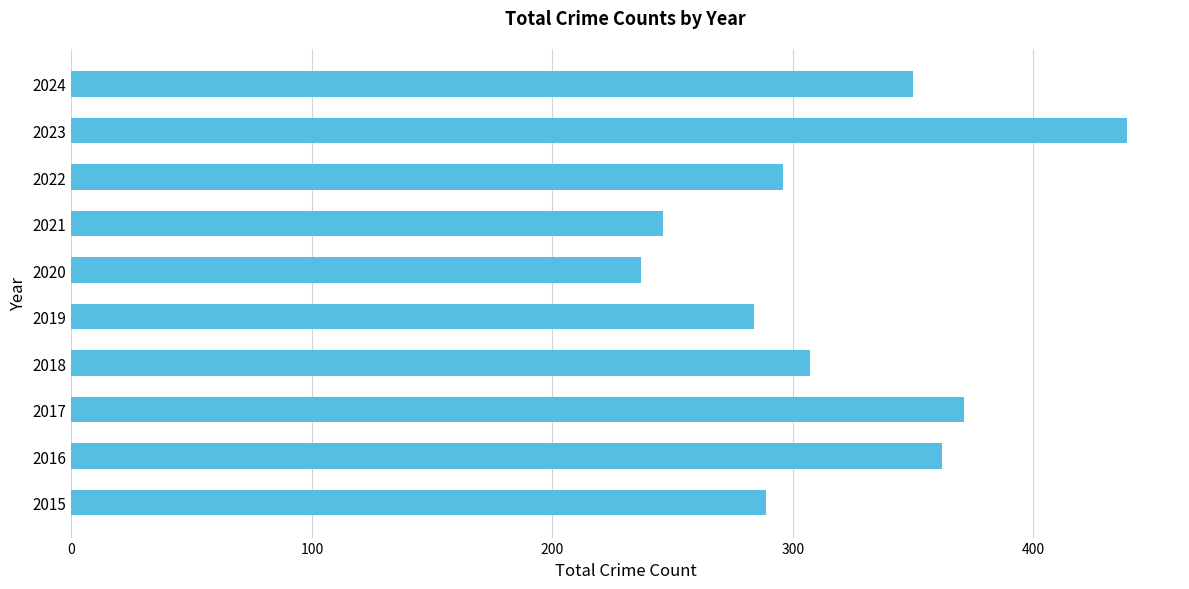

Reading bottom to top, transcribe all the data shown in this chart.

2015=289	2016=362	2017=371	2018=307	2019=284	2020=237	2021=246	2022=296	2023=439	2024=350